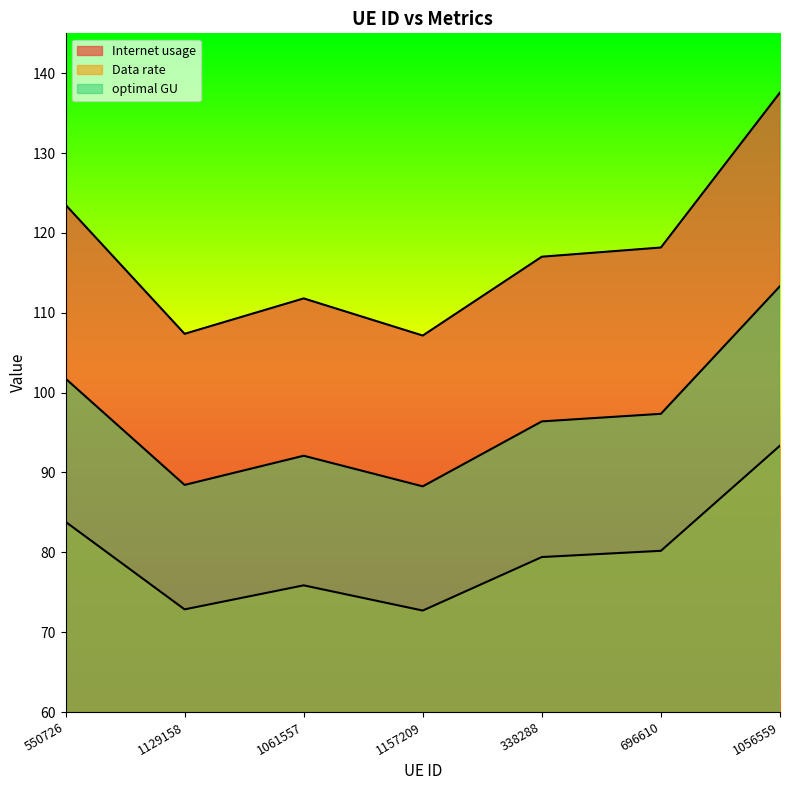

Is the value of Data rate at 696610 greater than the value of optimal GU at 1129158?

No